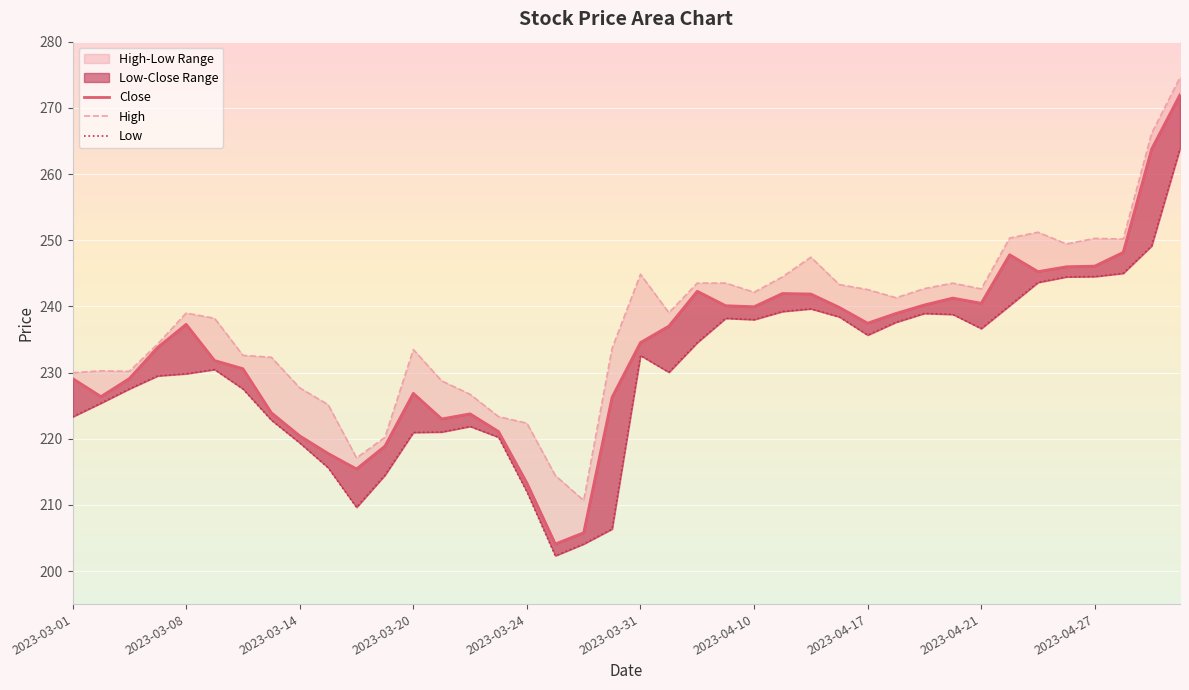

True or false: Close and Low intersect in this chart.

False